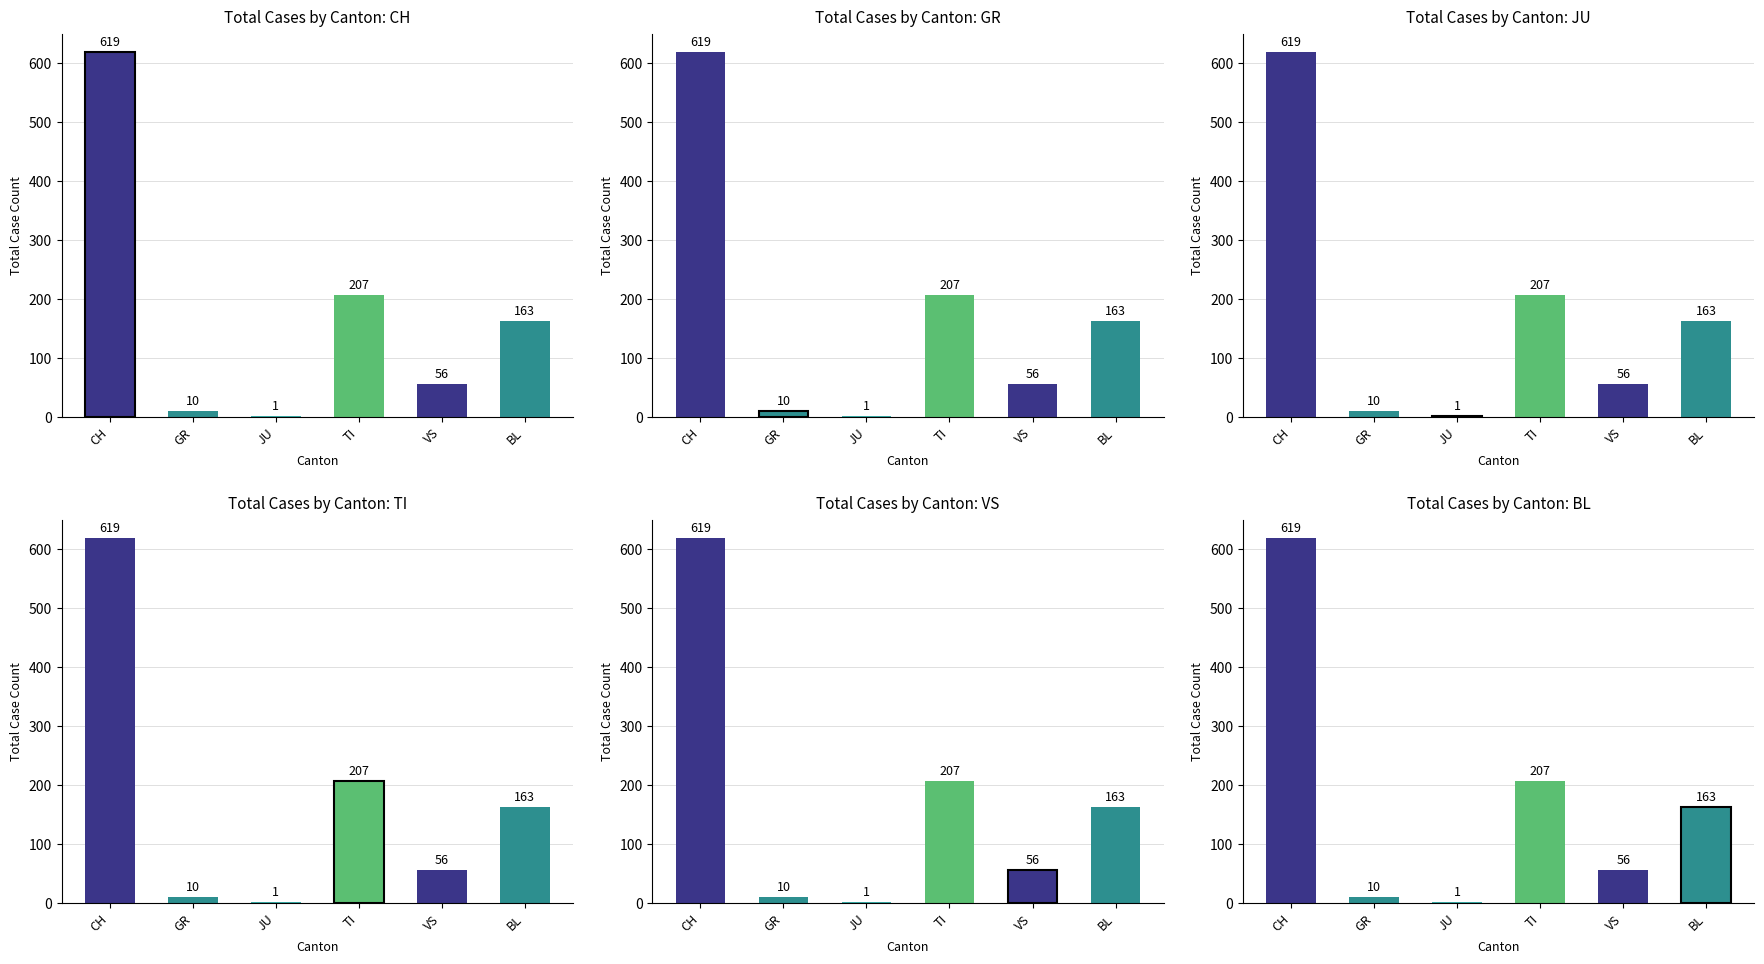

What are all the series names shown in the legend?

CH, GR, JU, TI, VS, BL